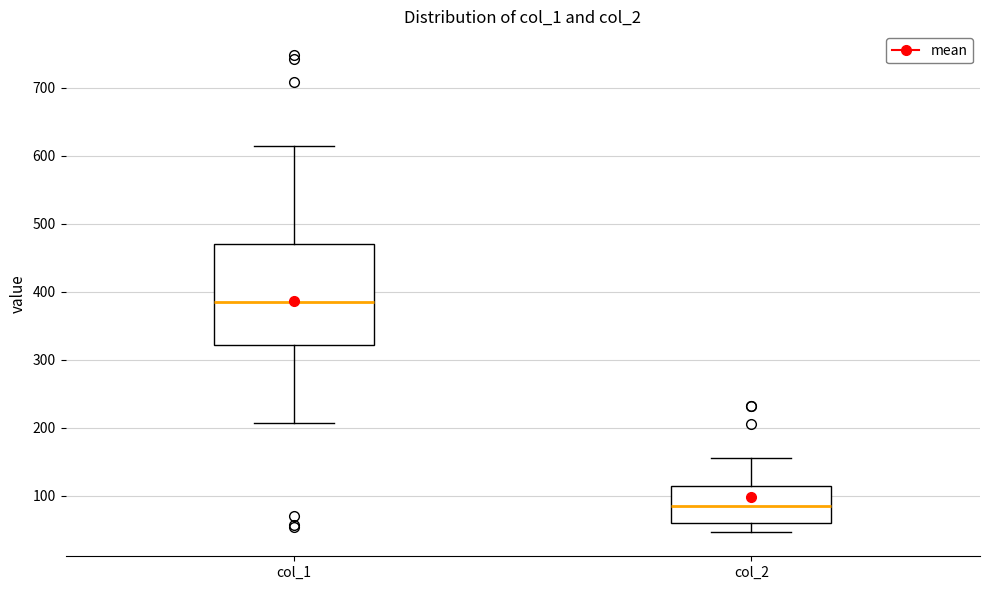

Reading left to right, read every box against the y-axis: the position of its median line, the range the box covers, and the ends of its whiskers. The values are not printed on the chart, so give them approximately, as read against the axis.

col_1: median 390, box 320 to 470, whiskers 210 to 610
col_2: median 90, box 60 to 120, whiskers 50 to 160